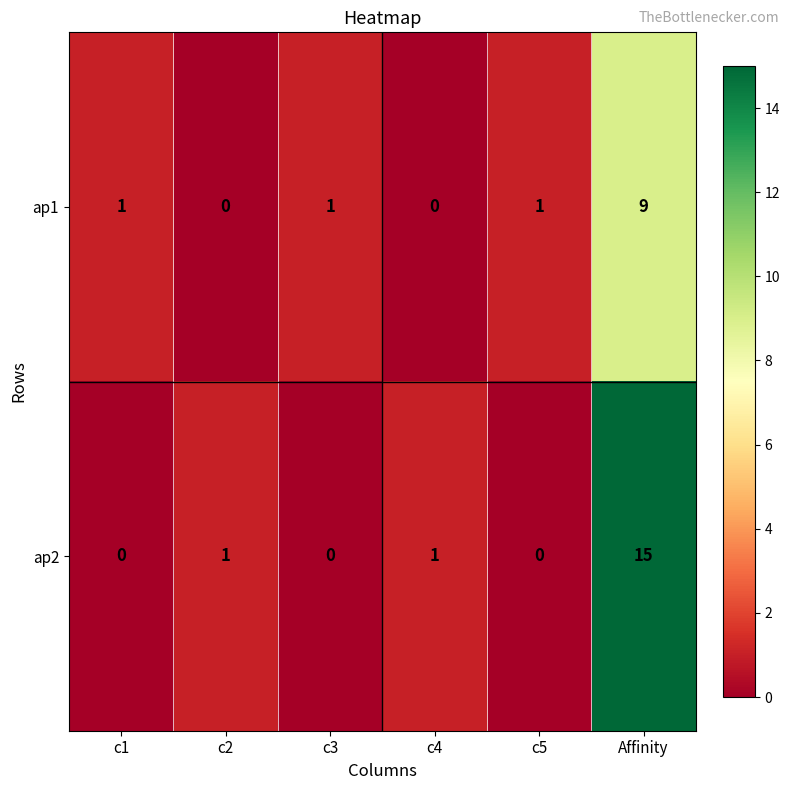

List the series in order of their peak value, highest first.

ap2, ap1